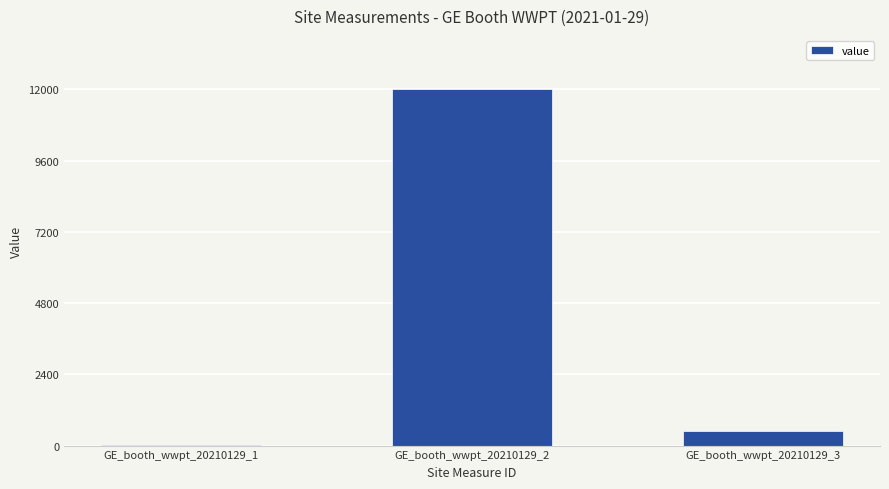

Are the bars grouped side by side (vs. stacked)?

No